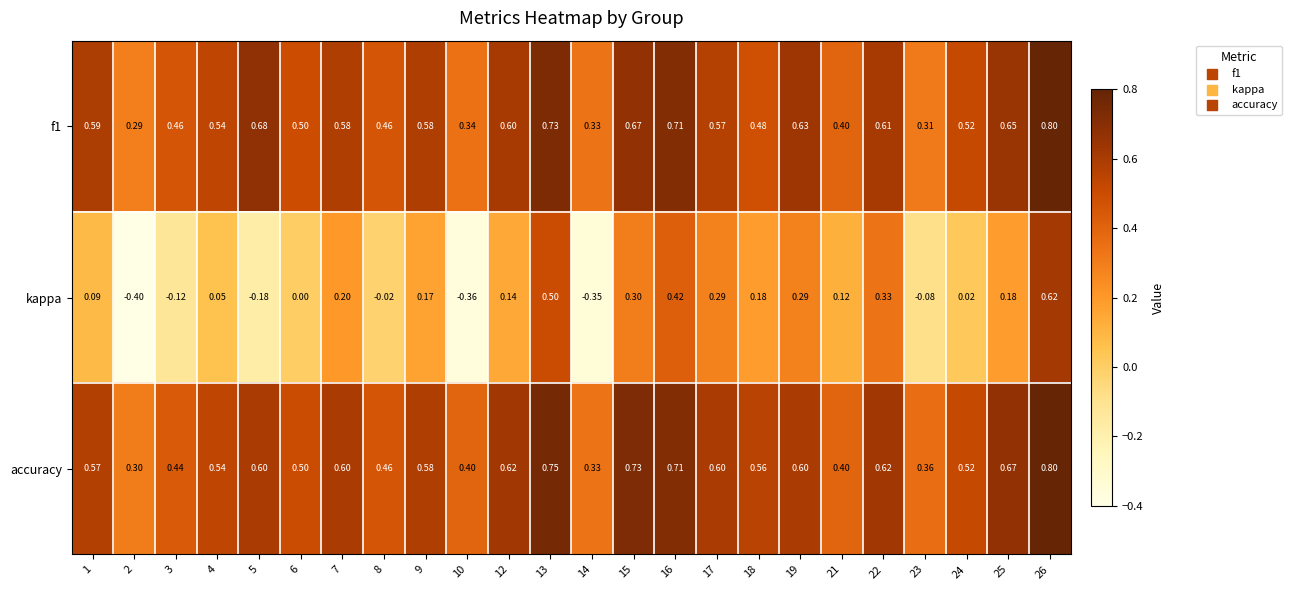

How many series are shown in this chart?

3